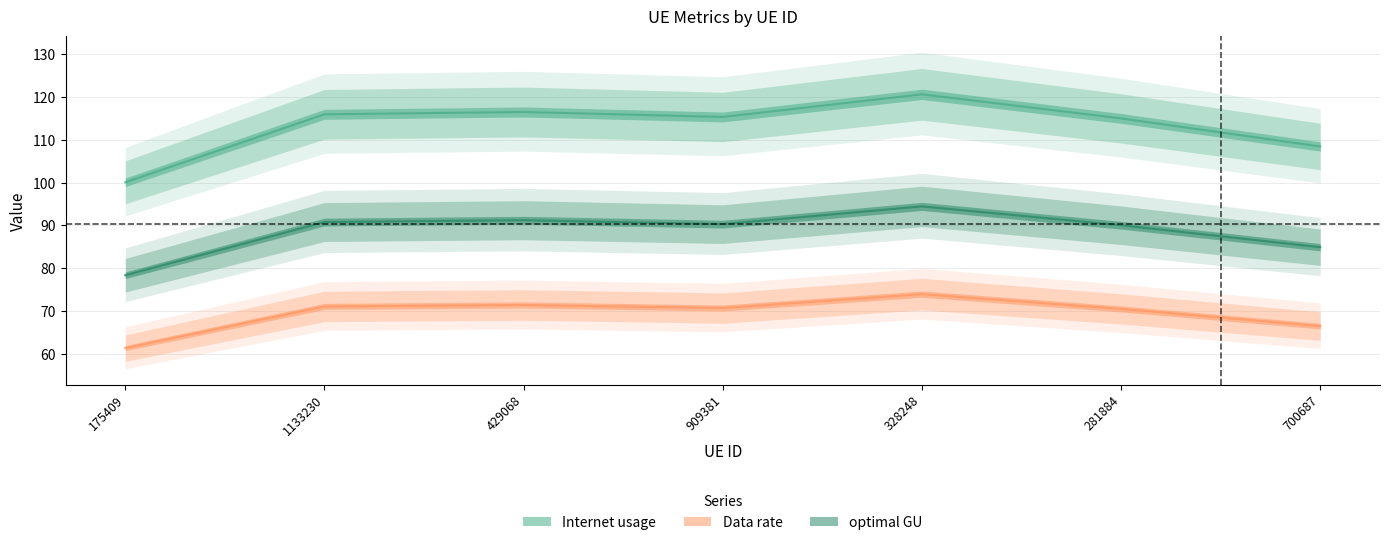

How many interior local valleys does the Data rate series have?

1